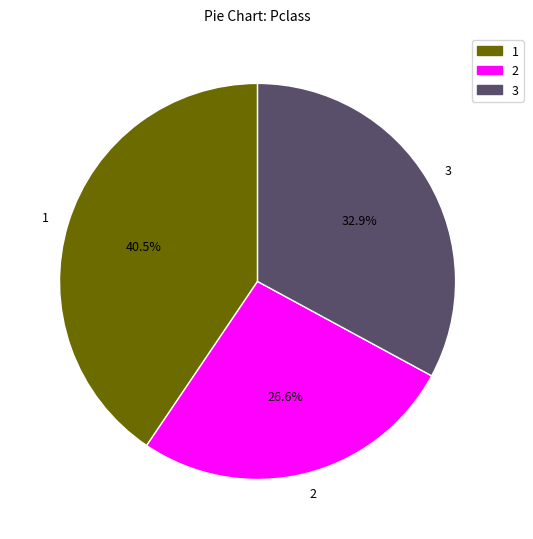

Does any single category account for the majority?

No